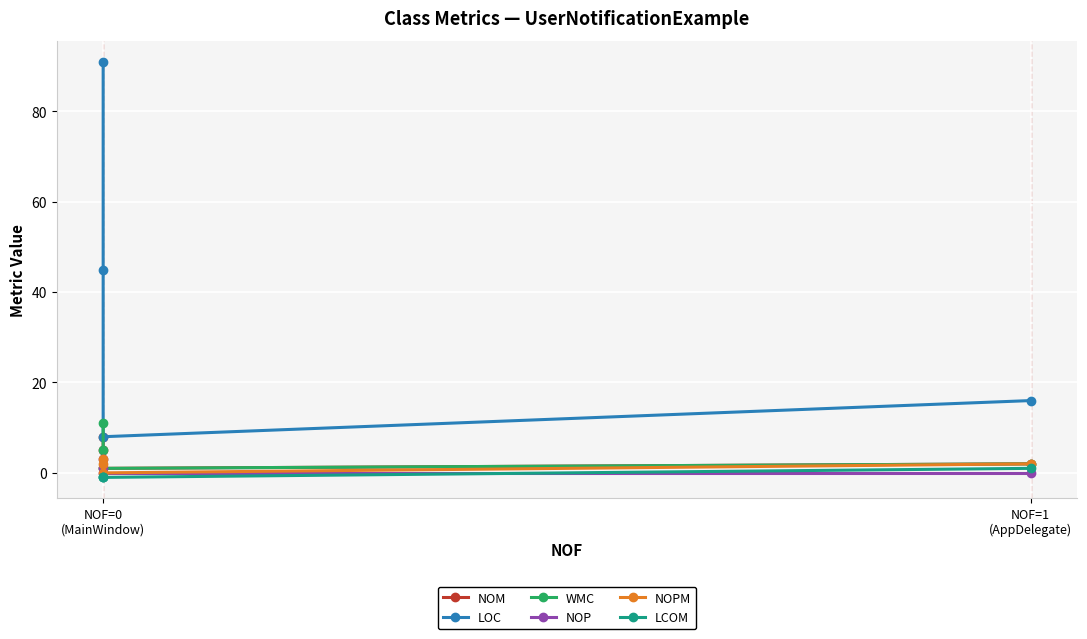

Which series has the largest range (max minus min)?

LOC